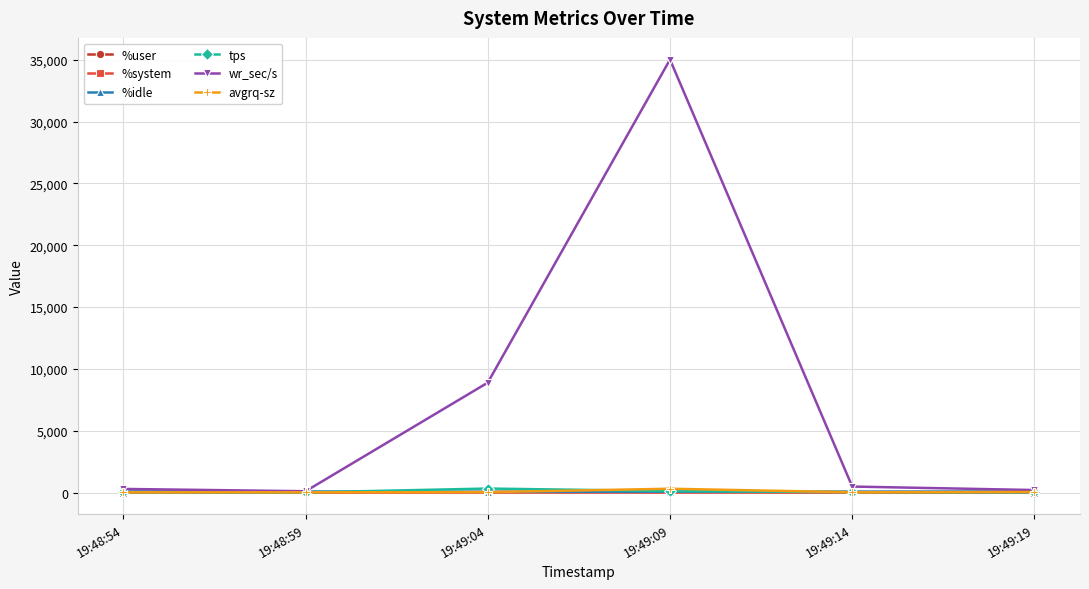

In wr_sec/s, how many points are higher than both neighbors (excluding endpoints)?

1